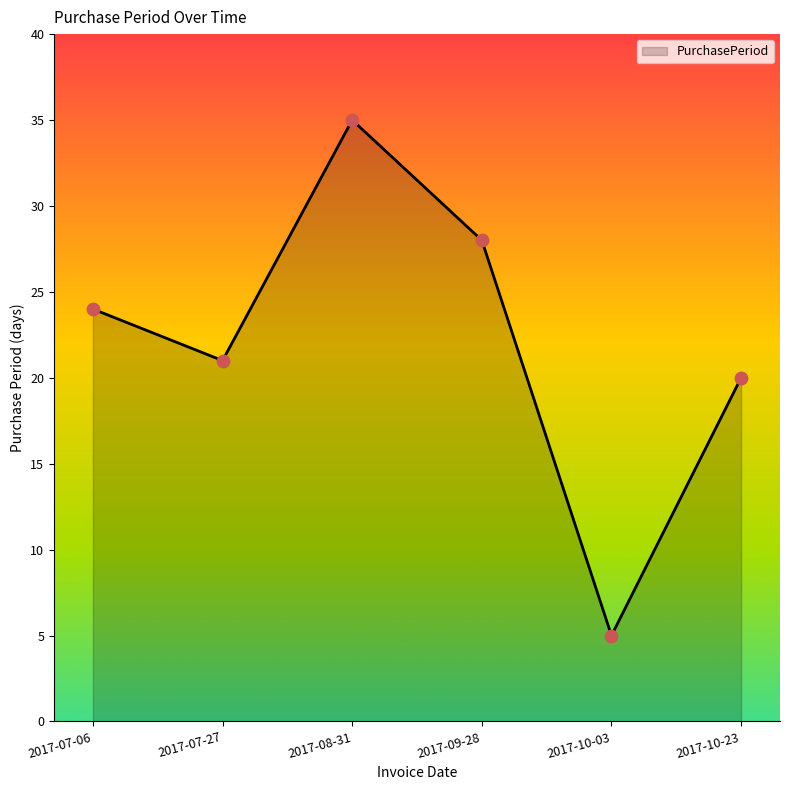

What is the ratio of the value at 2017-10-23 to the value at 2017-08-31?

0.6